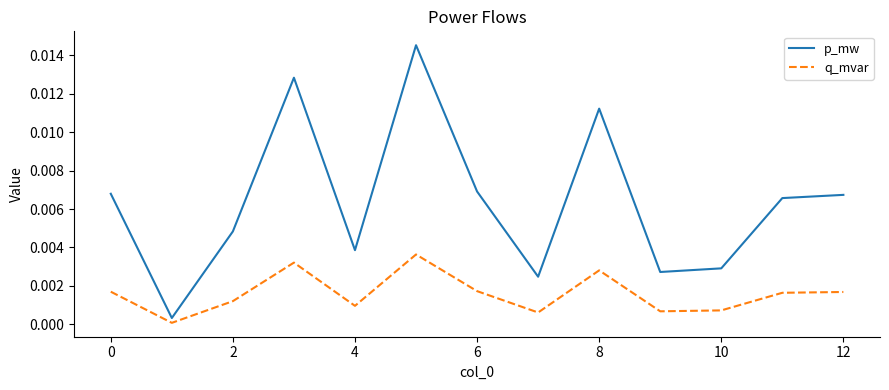

True or false: q_mvar and p_mw intersect in this chart.

False